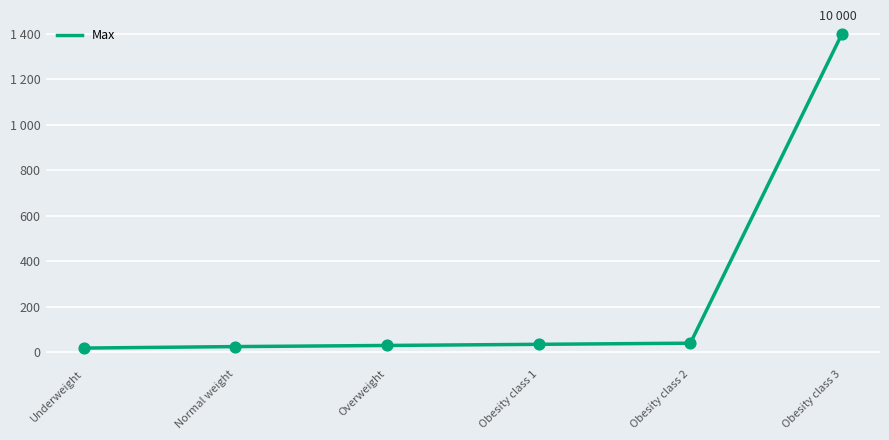

Between Obesity class 3 and Normal weight, which is larger?

Obesity class 3